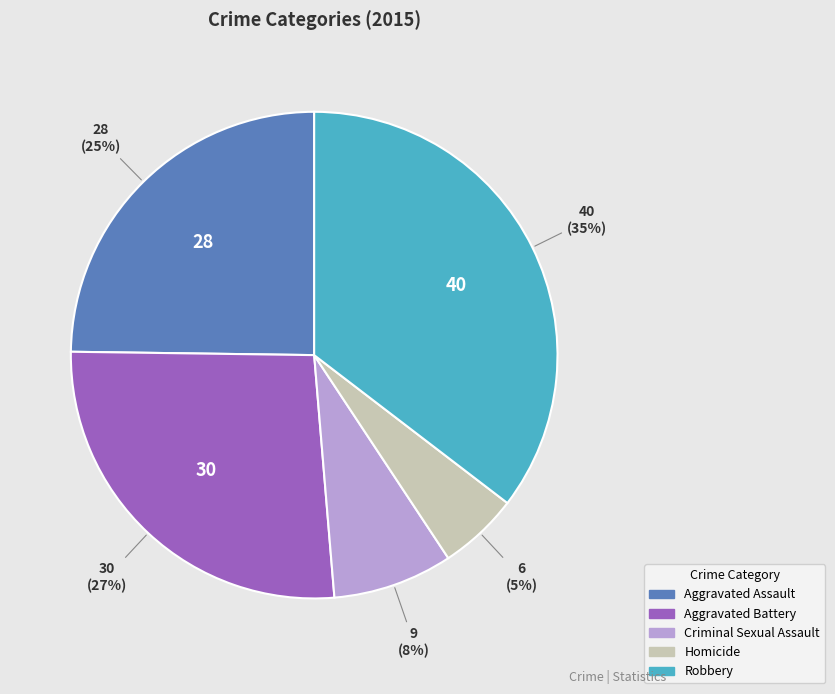

To the nearest percent, what portion does Homicide represent?

5%